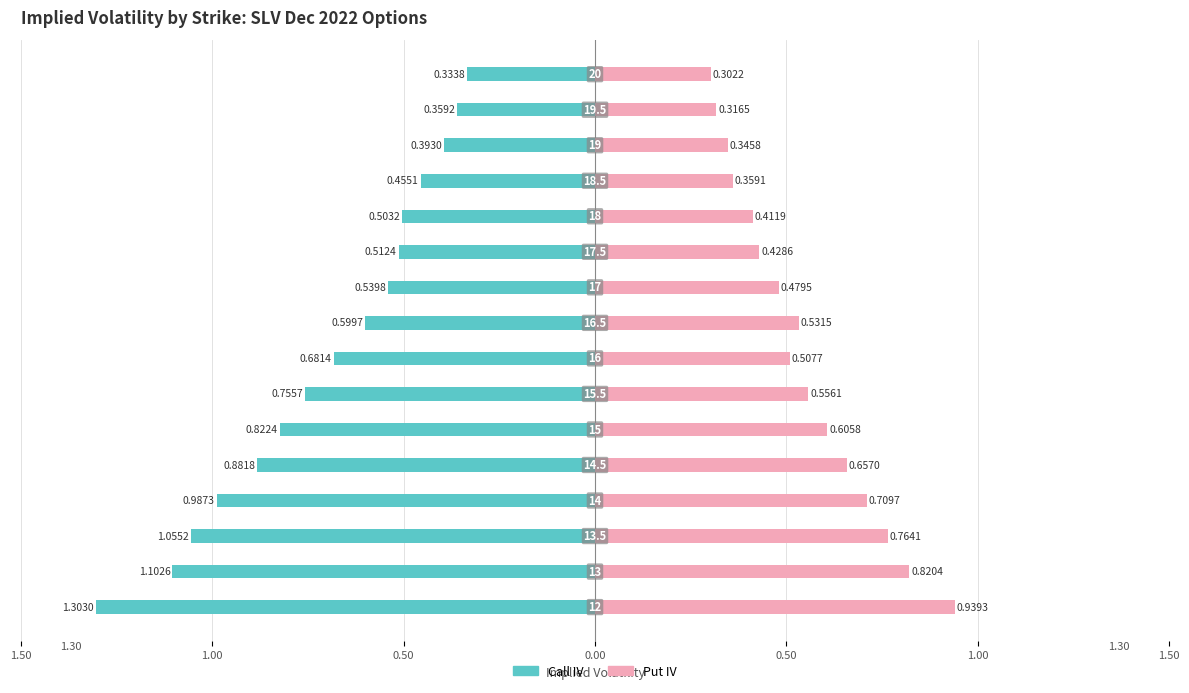

Are the bars horizontal?

Yes